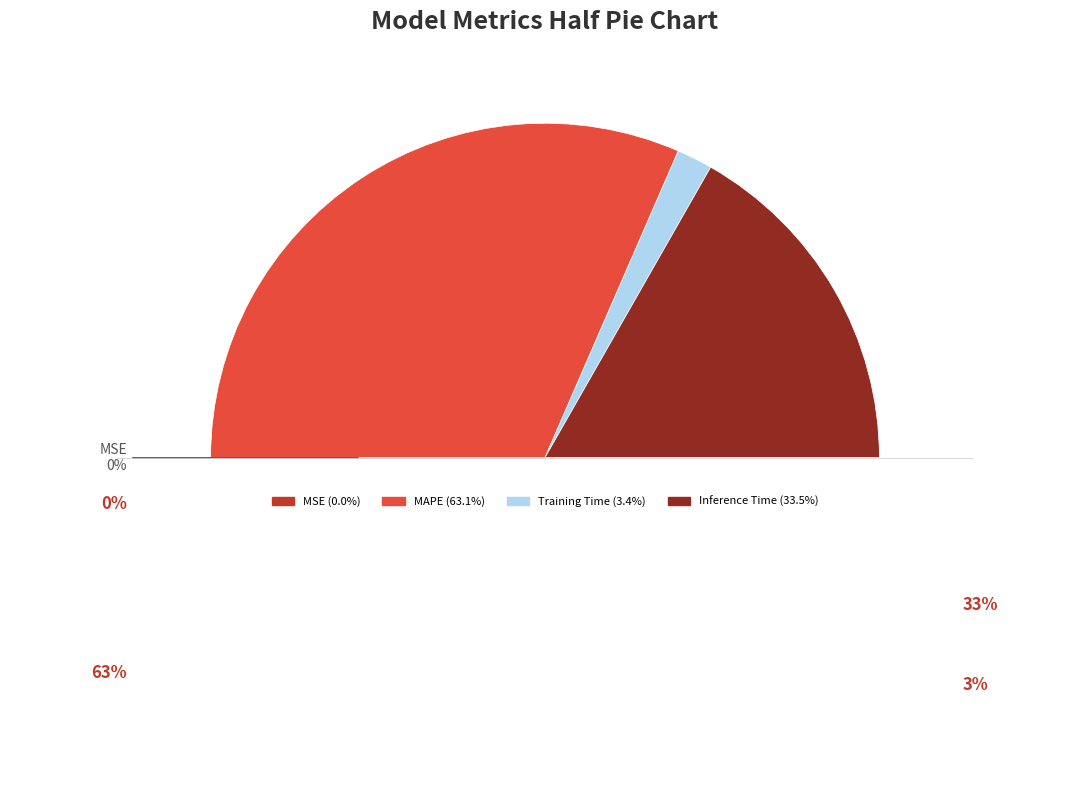

How many segments does this pie chart have?

5